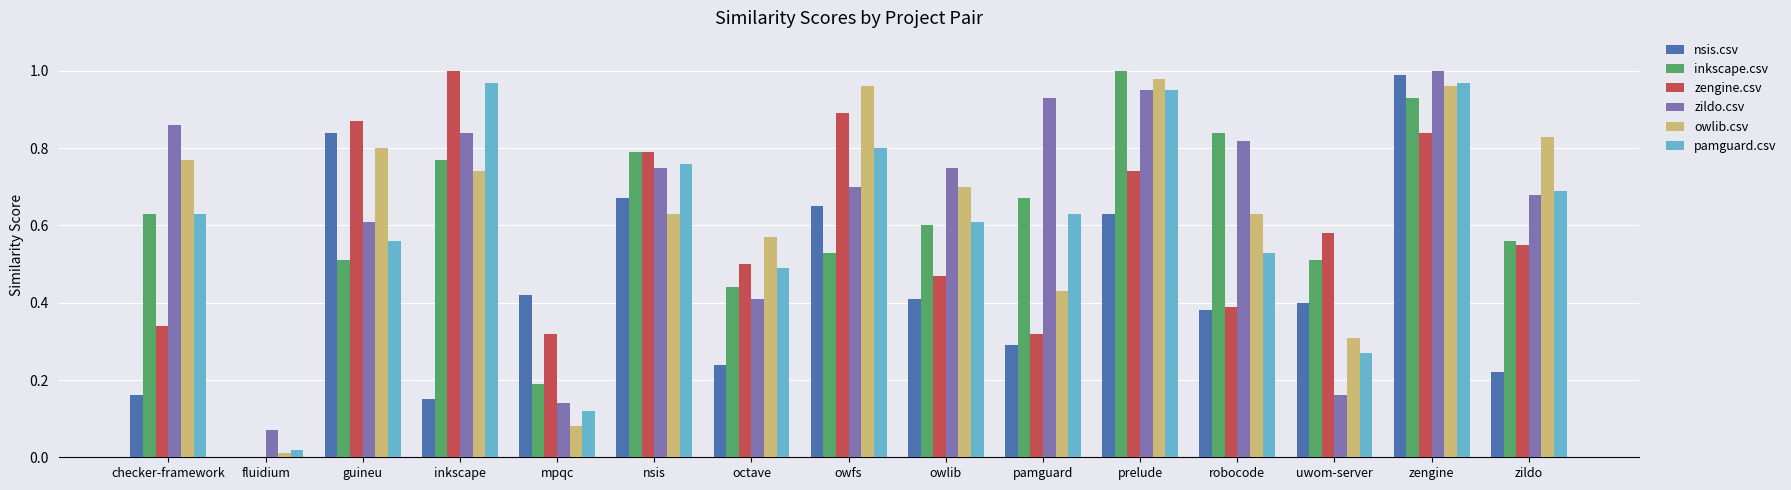

What is the total value across all series at uwom-server?

2.2